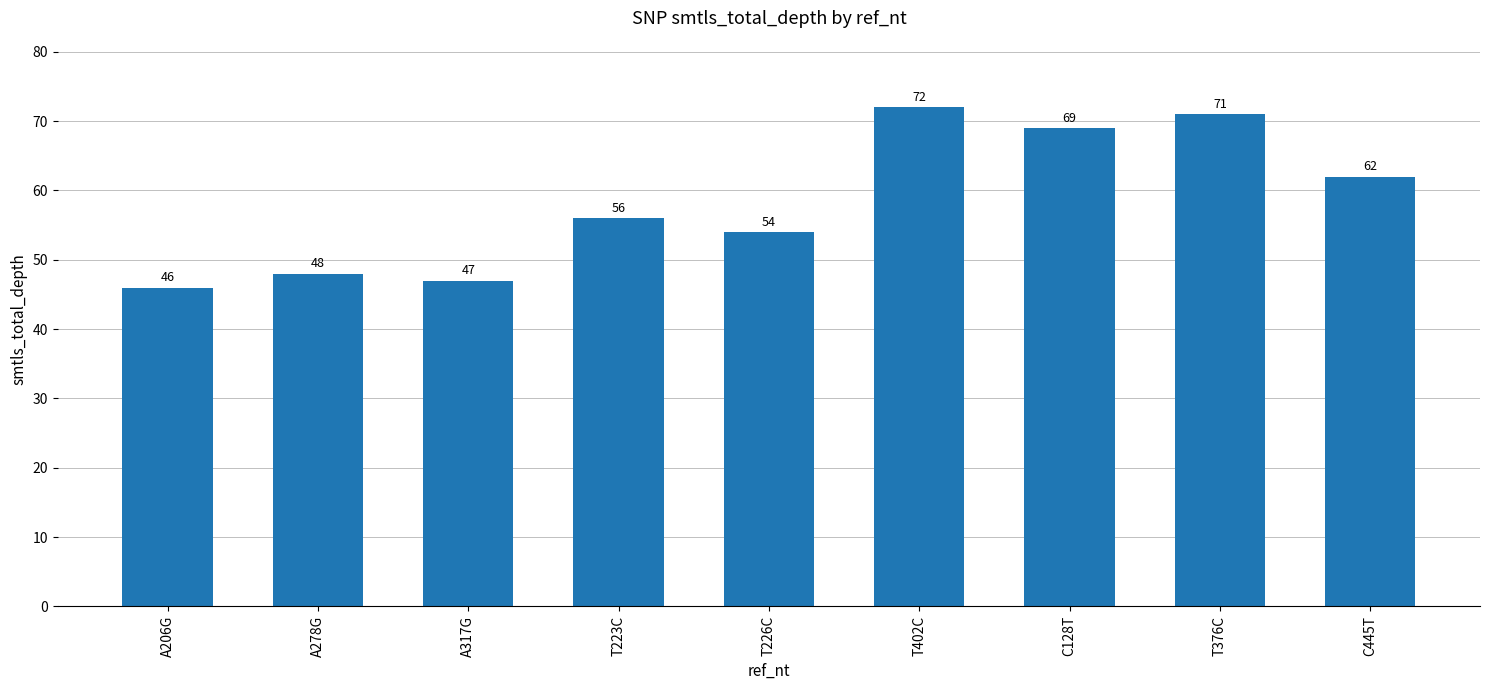

What value does the data have at A206G?

46